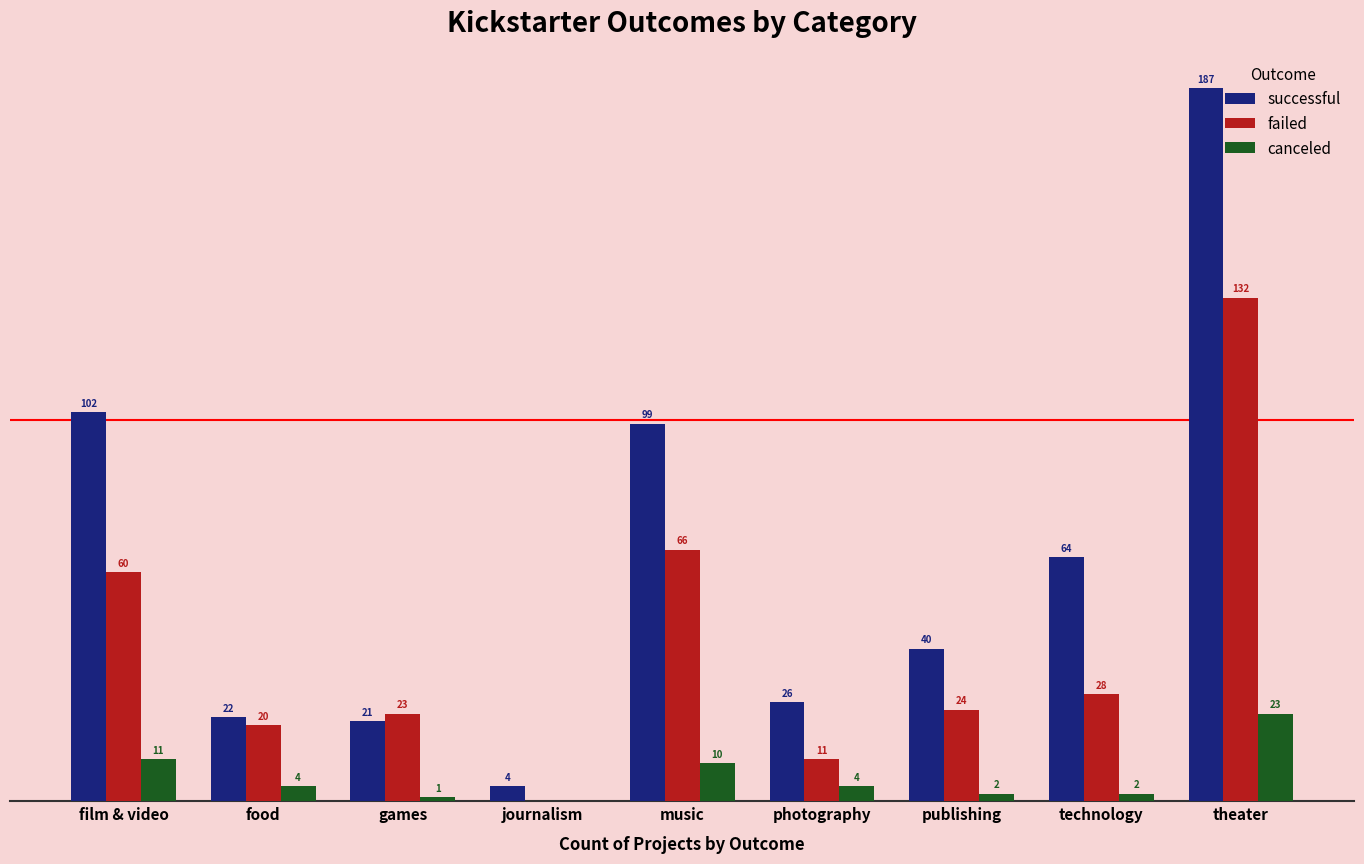

At which label does successful reach its peak?

theater